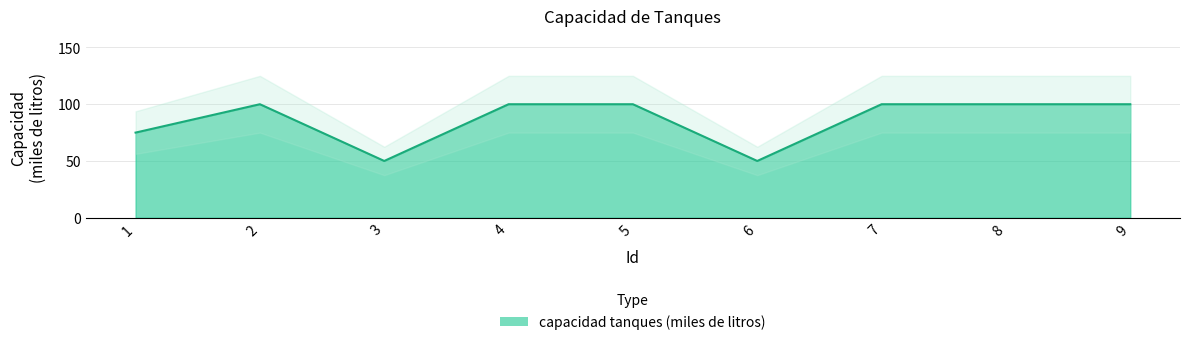

Approximately how many times larger is the value at 8 compared to 1?

1.3